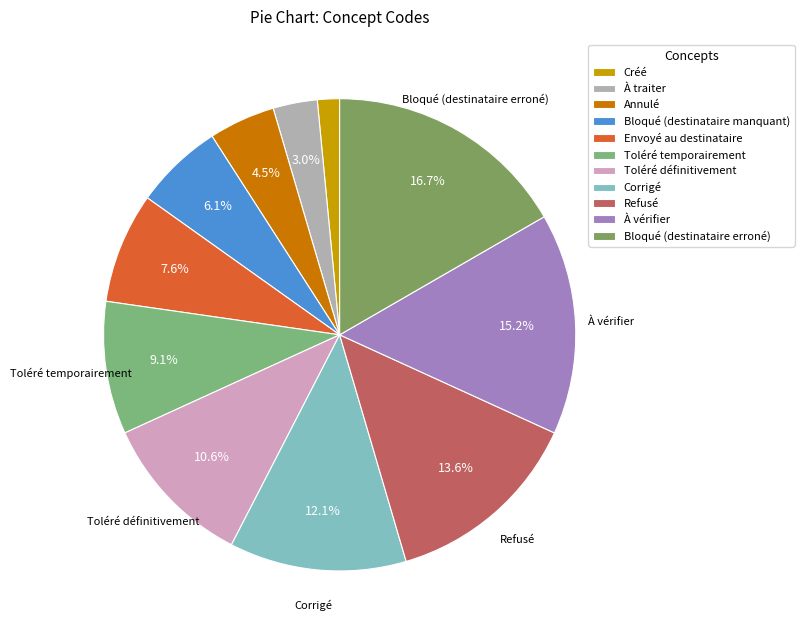

Count the number of slices in the pie.

11